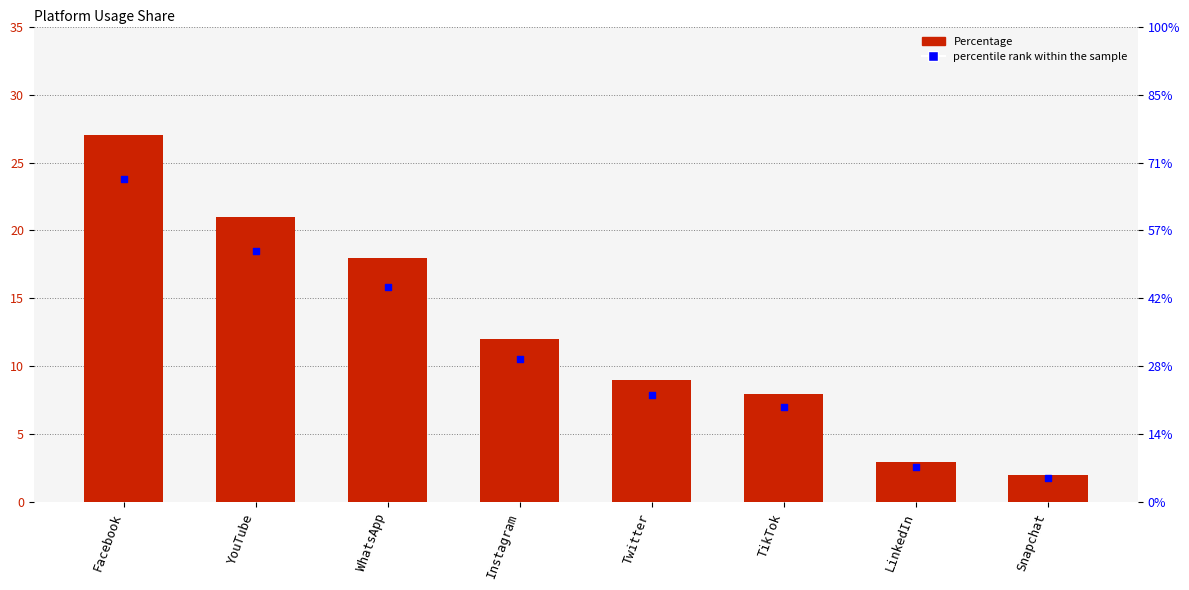

What is the total value across all series at WhatsApp?

33.8